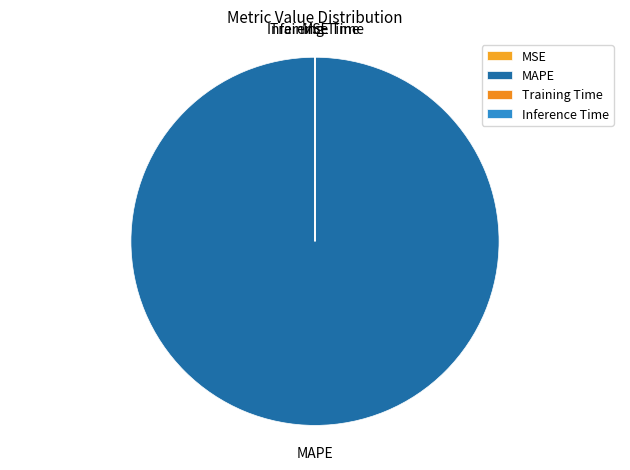

What is the largest slice in the pie chart?

MAPE